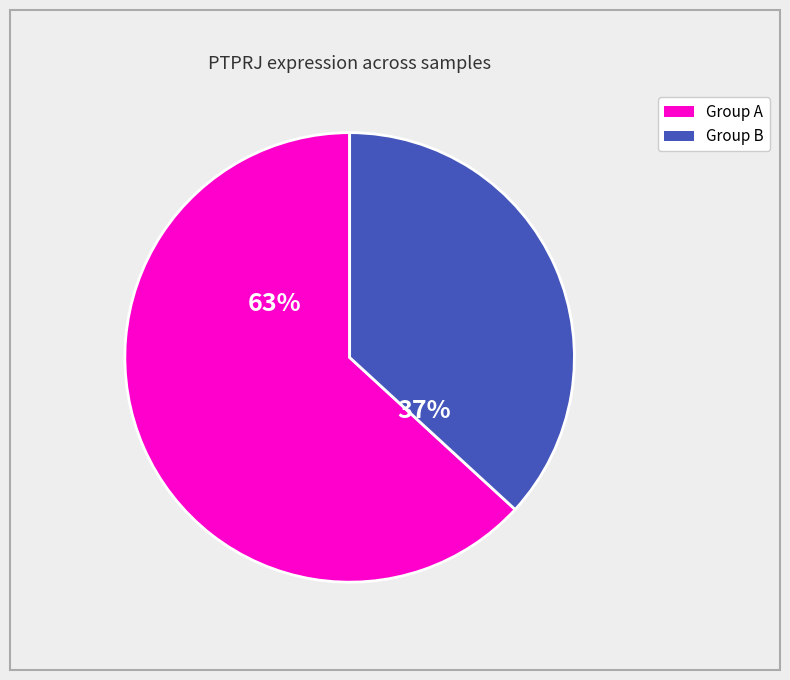

To the nearest percent, what is the average slice percentage?

50%